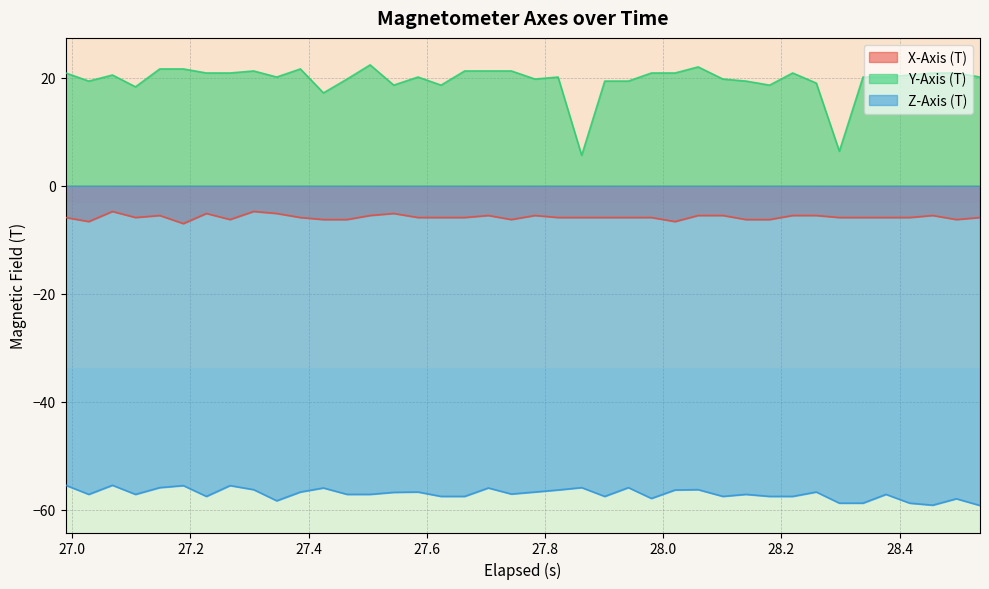

Which series has the largest total across all categories?

Y-Axis (T)